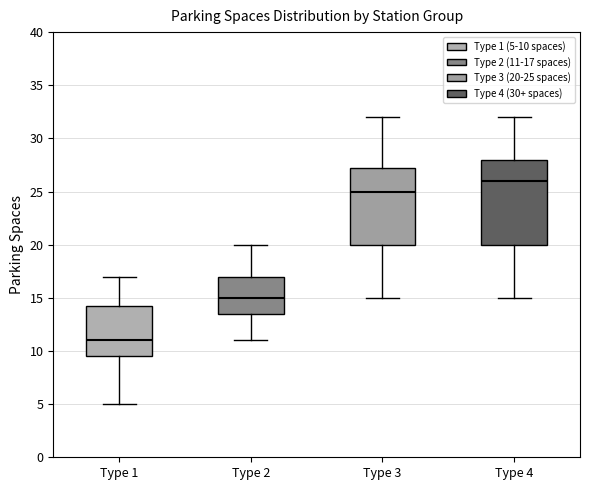

Reading left to right, read every box against the y-axis: the position of its median line, the range the box covers, and the ends of its whiskers. The values are not printed on the chart, so give them approximately, as read against the axis.

Type 1: median 11.0, box 9.5 to 14.5, whiskers 5.0 to 17.0
Type 2: median 15.0, box 13.5 to 17.0, whiskers 11.0 to 20.0
Type 3: median 25.0, box 20.0 to 27.5, whiskers 15.0 to 32.0
Type 4: median 26.0, box 20.0 to 28.0, whiskers 15.0 to 32.0